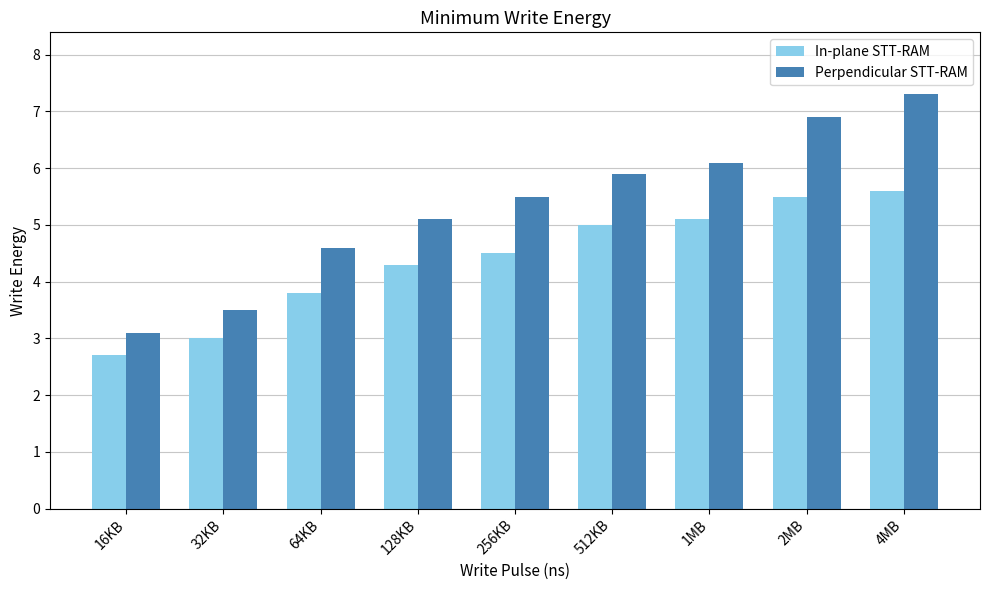

At which category is the sum across all series the highest?

4MB